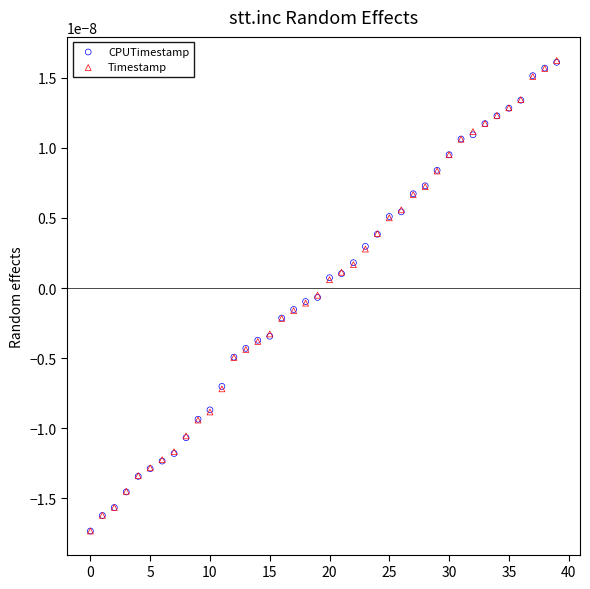

Which series has the largest Y range (max minus min)?

Timestamp